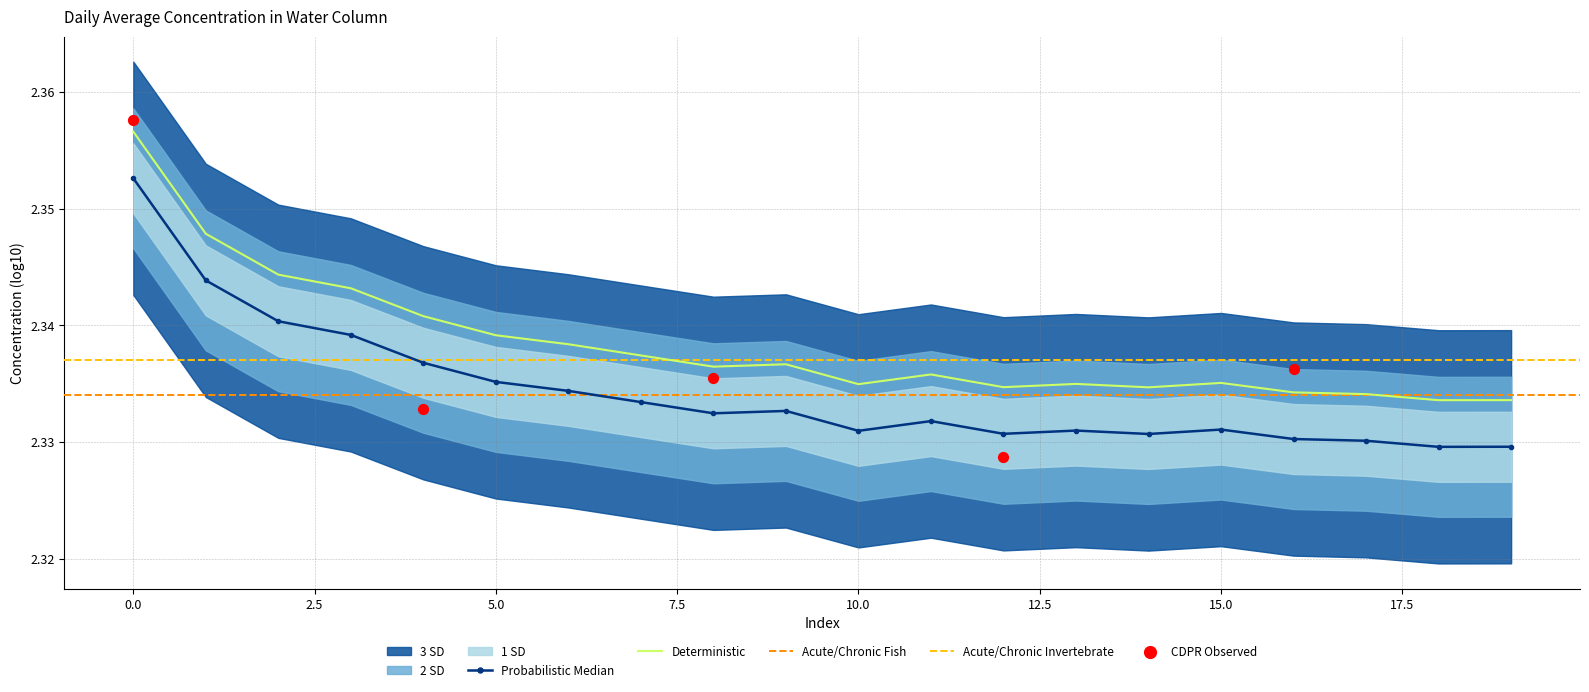

What is the ratio of the value at 15 to the value at 16?

1.0